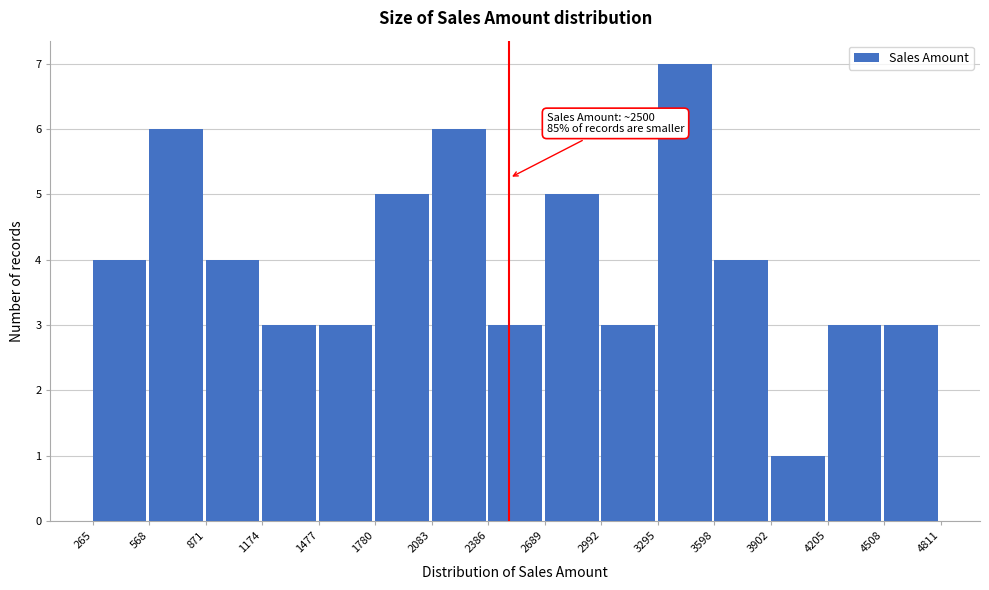

Over which range of the x-axis is the bar tallest?

3295 to 3598